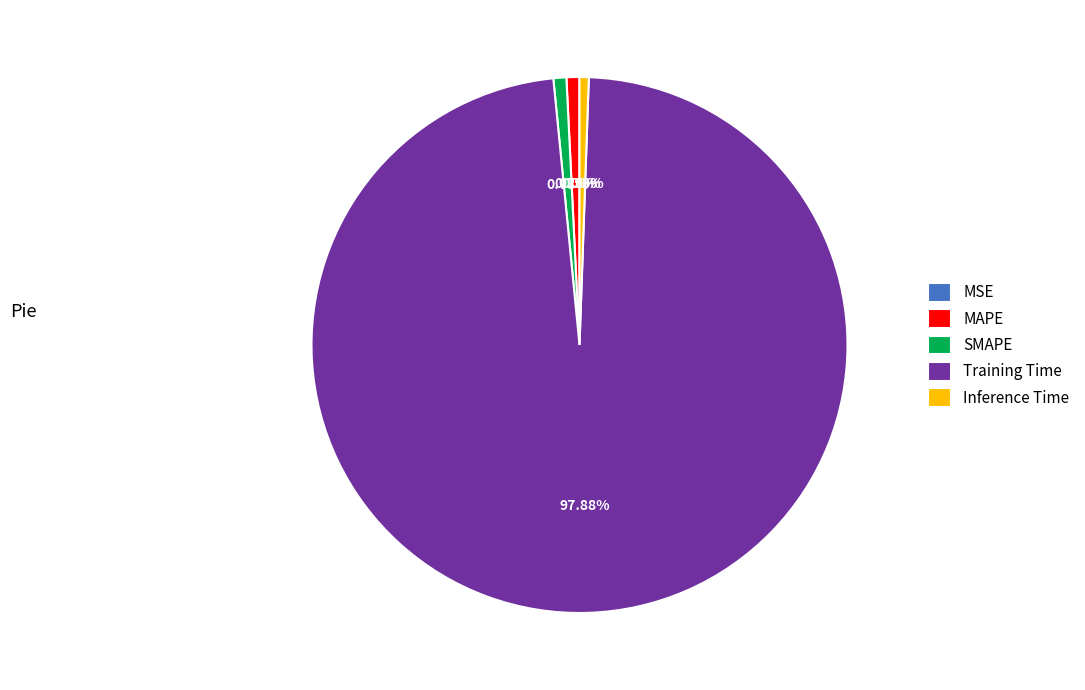

To the nearest percent, what is the difference between the Training Time and Inference Time slice percentages?

97%